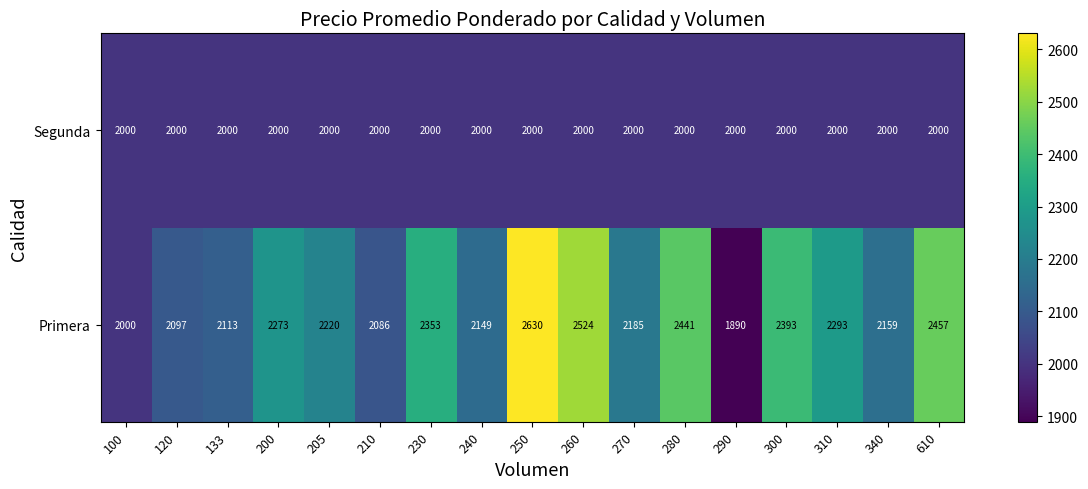

What is the sum of the Segunda values at 340 and 205?

4000